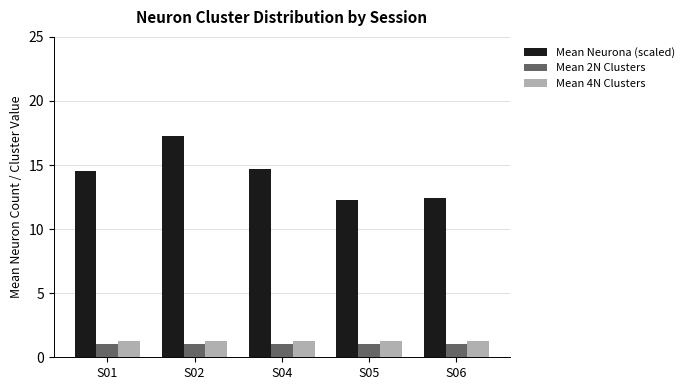

Which label corresponds to the largest value in the chart?

S02